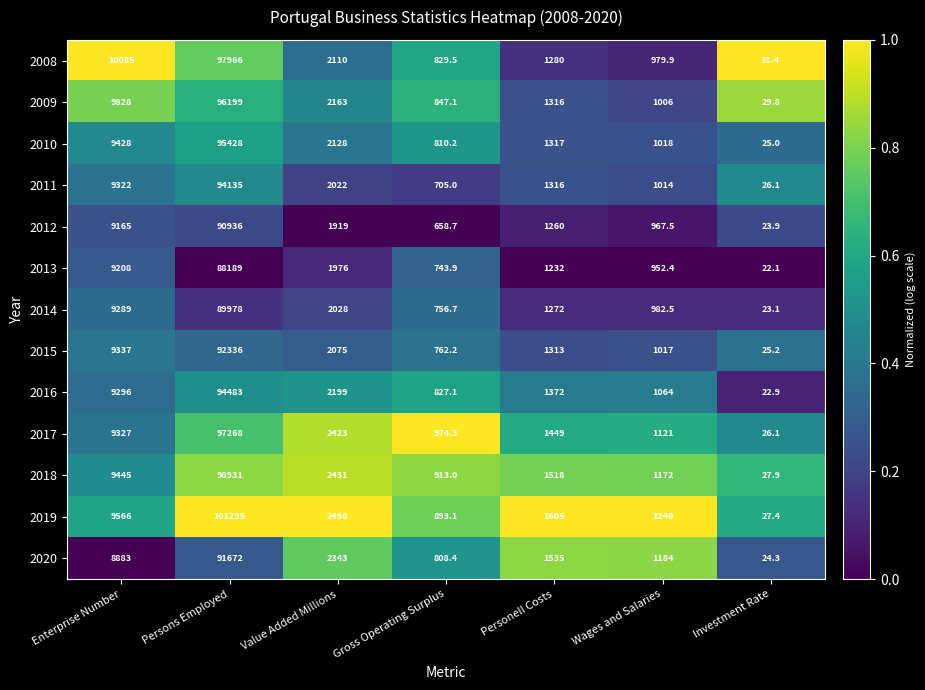

What is the sum of all 2018 values?

114437.9